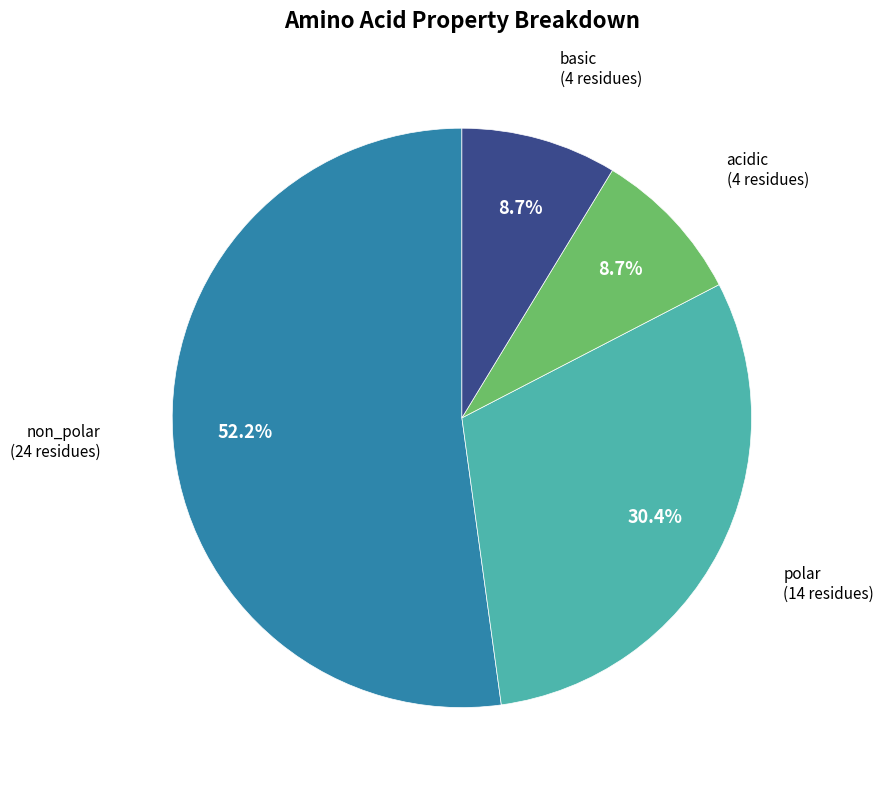

Is basic the majority of the pie?

No